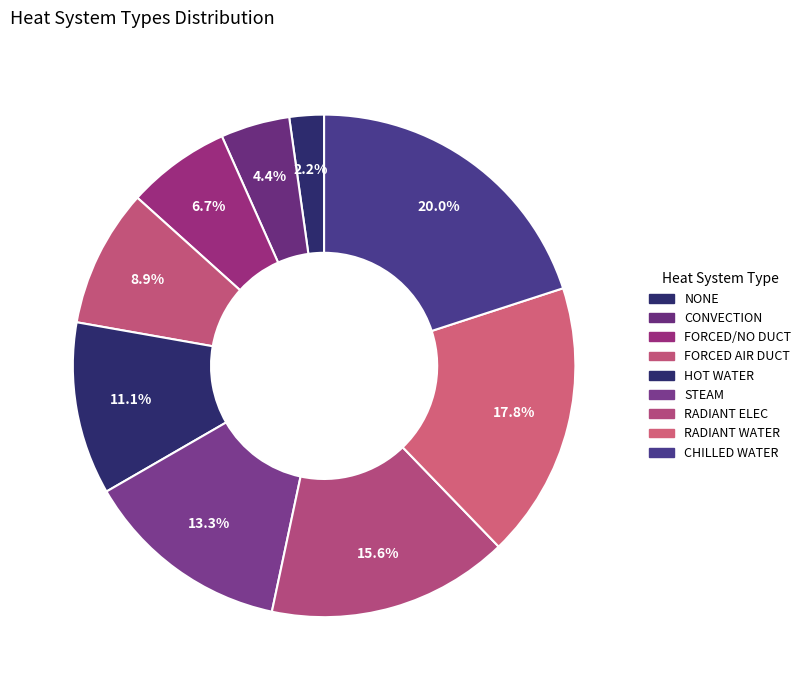

Does CONVECTION represent more than half of the total?

No